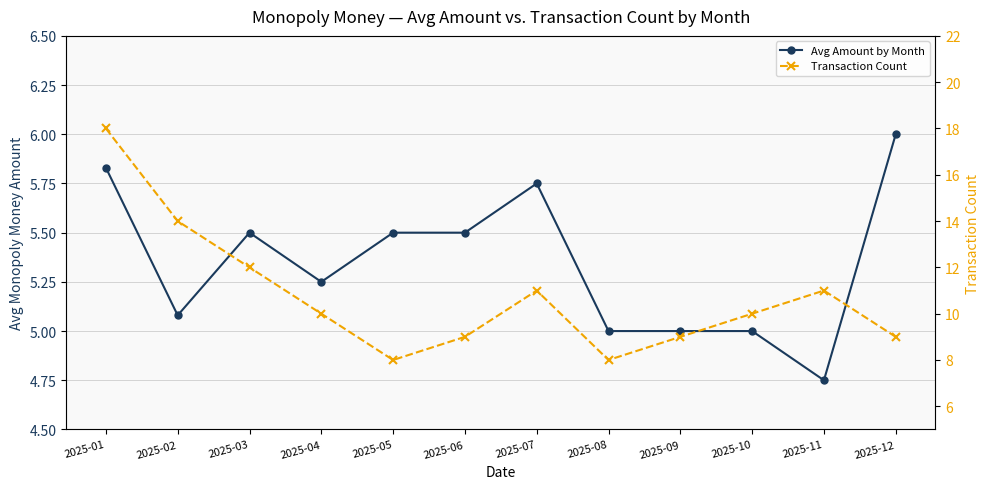

What is the difference between the second highest and minimum values in the Avg Amount by Month series?

1.1